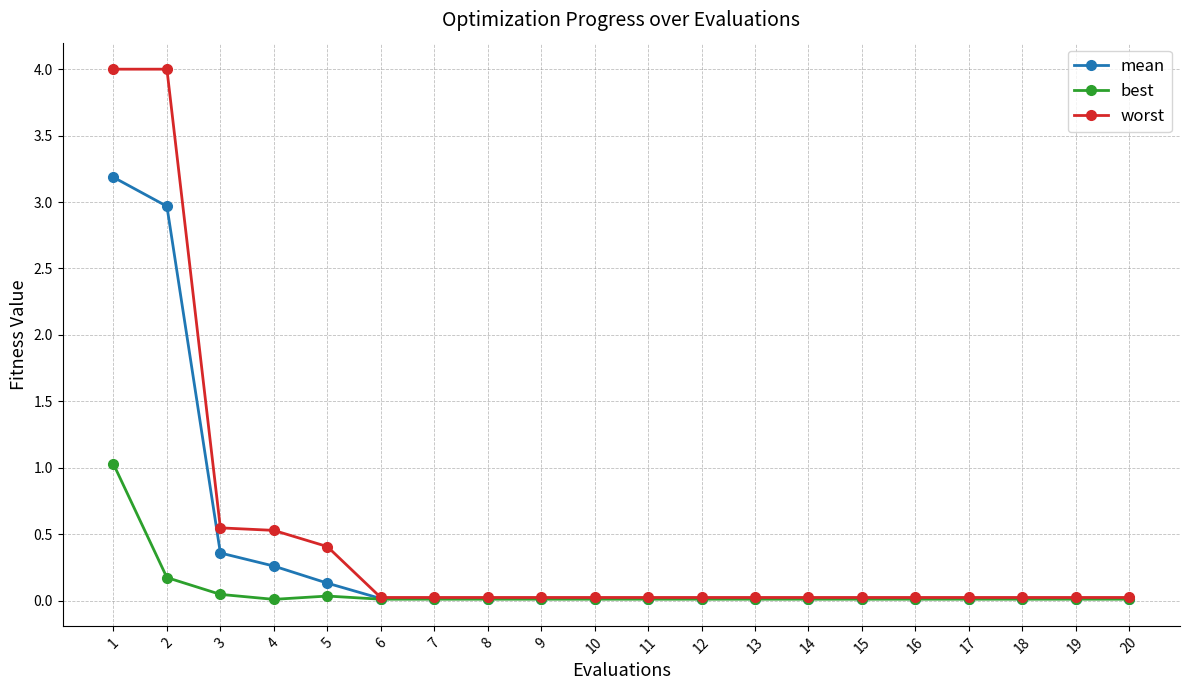

What is the maximum value shown in the chart?

4.0